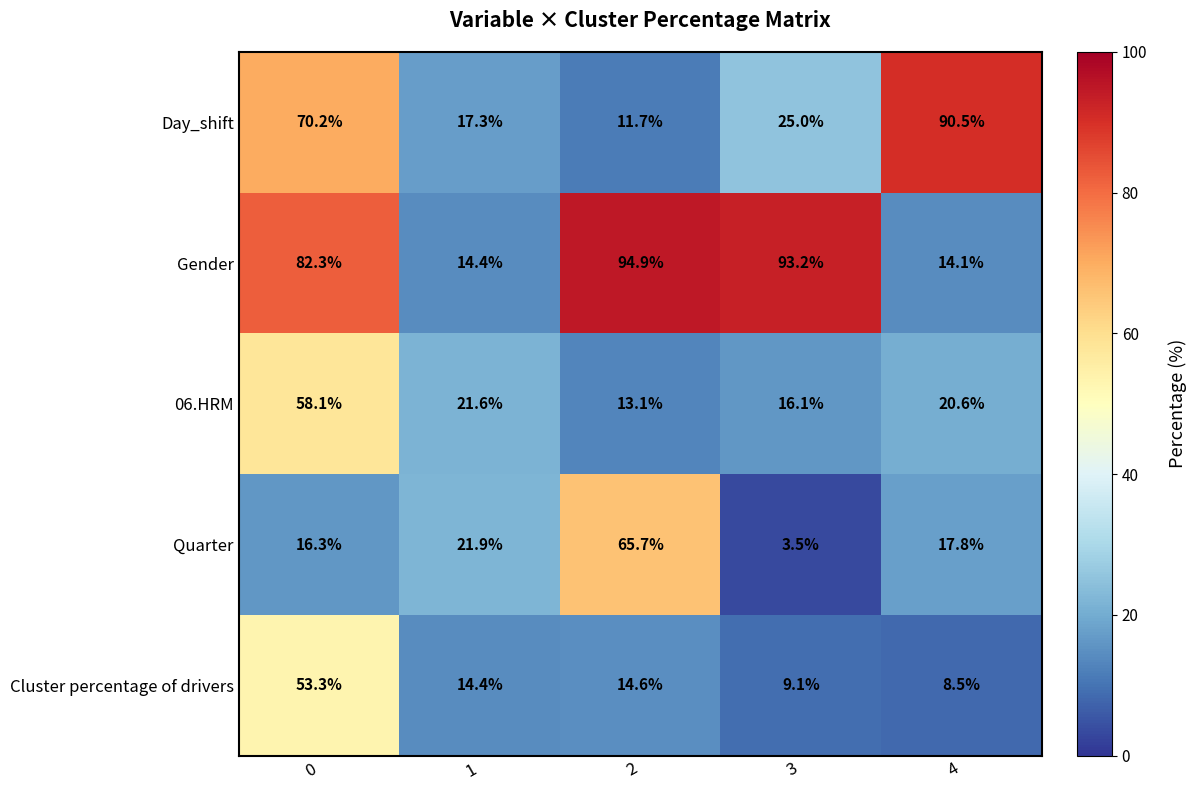

What is the difference between the highest and lowest values at 1?

7.5